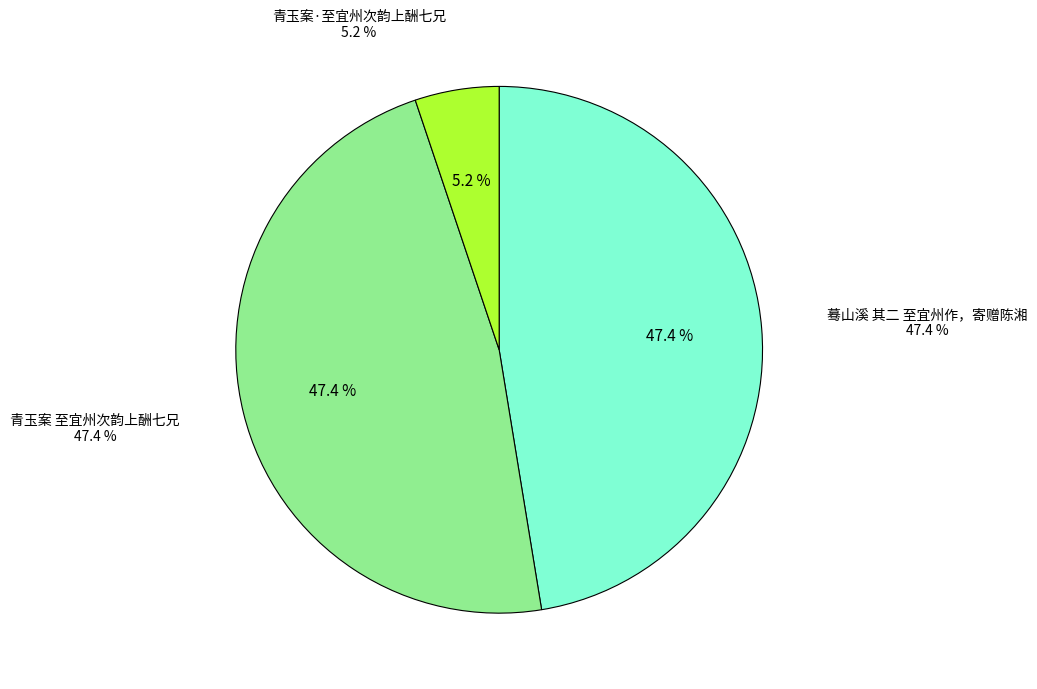

The 蓦山溪 其二 至宜州作，寄赠陈湘 slice represents 41% of the pie. True or false?

False